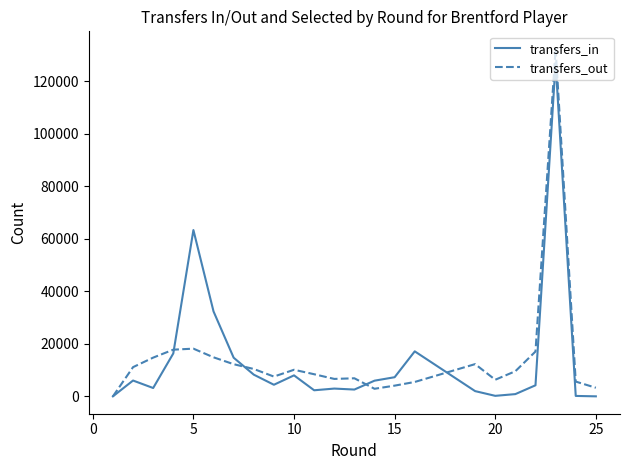

How many categories are shown in the chart?

25